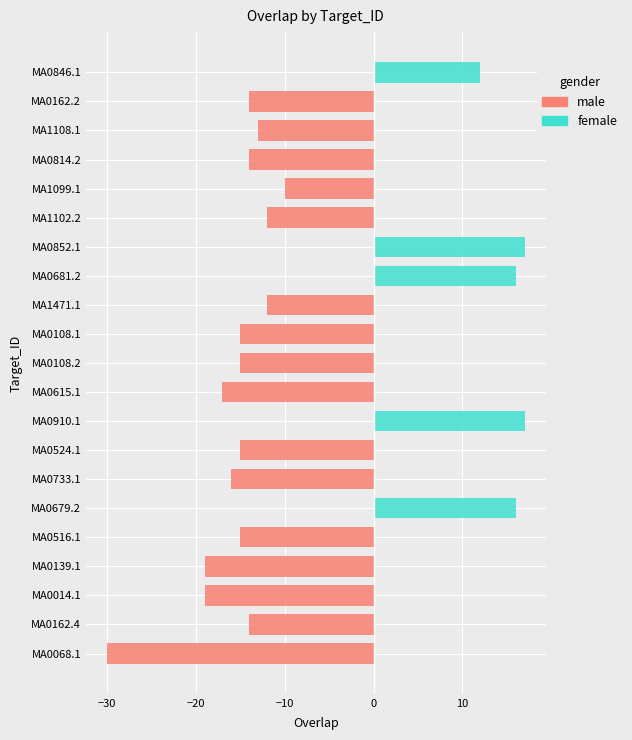

At how many categories does at least one series exceed 0?

5